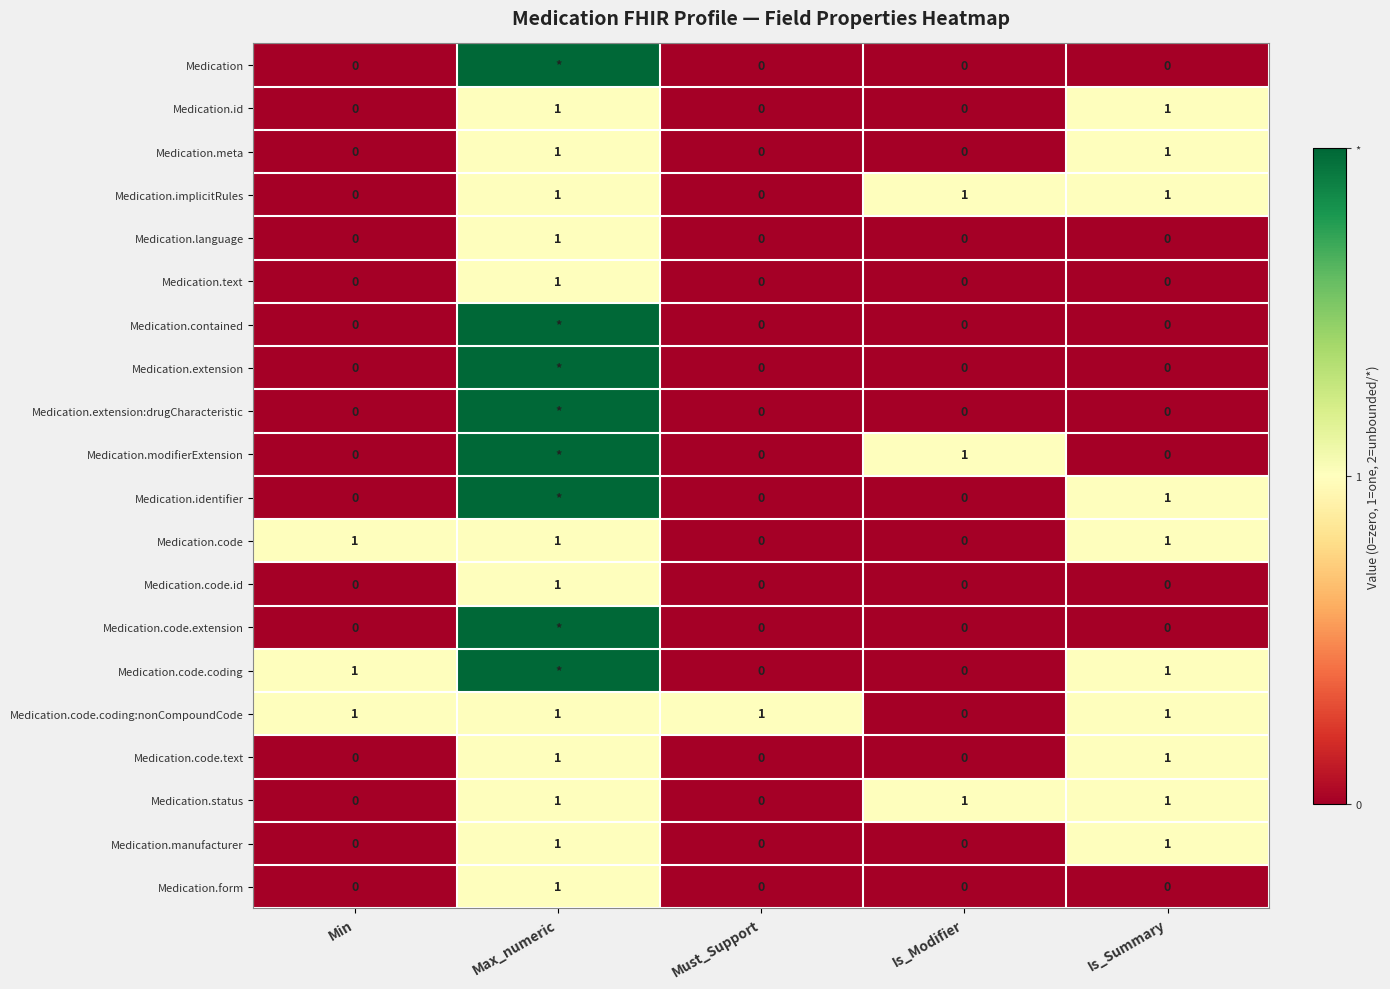

The value of Medication.code.id at Min is 1. True or false?

False